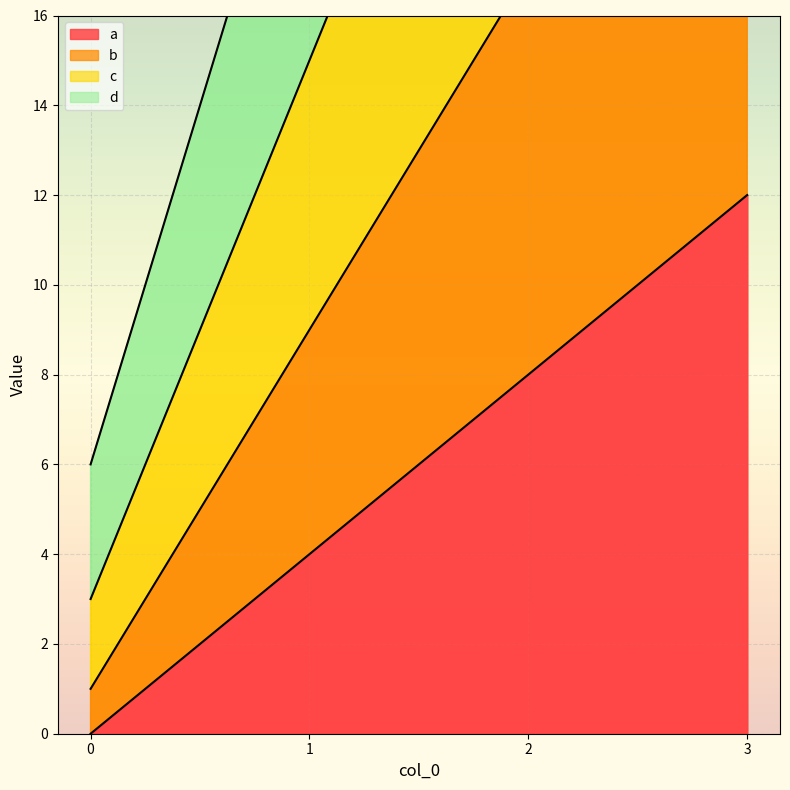

True or false: c and d intersect in this chart.

False